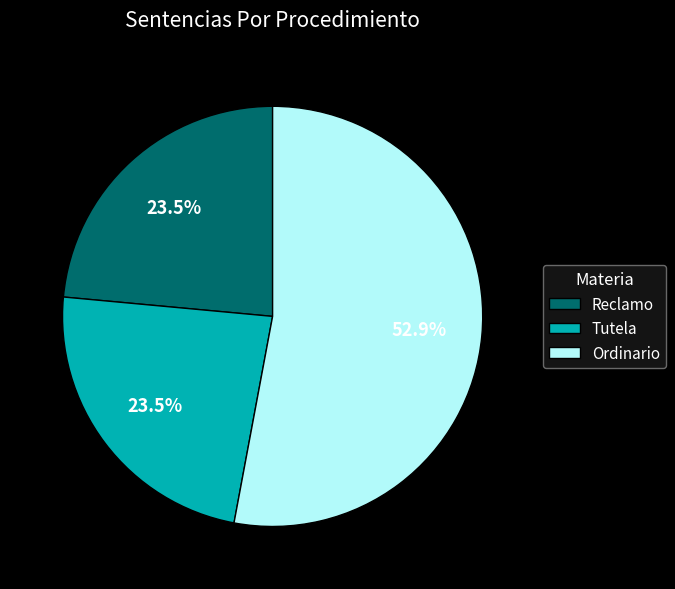

How many slices are in this pie chart?

3